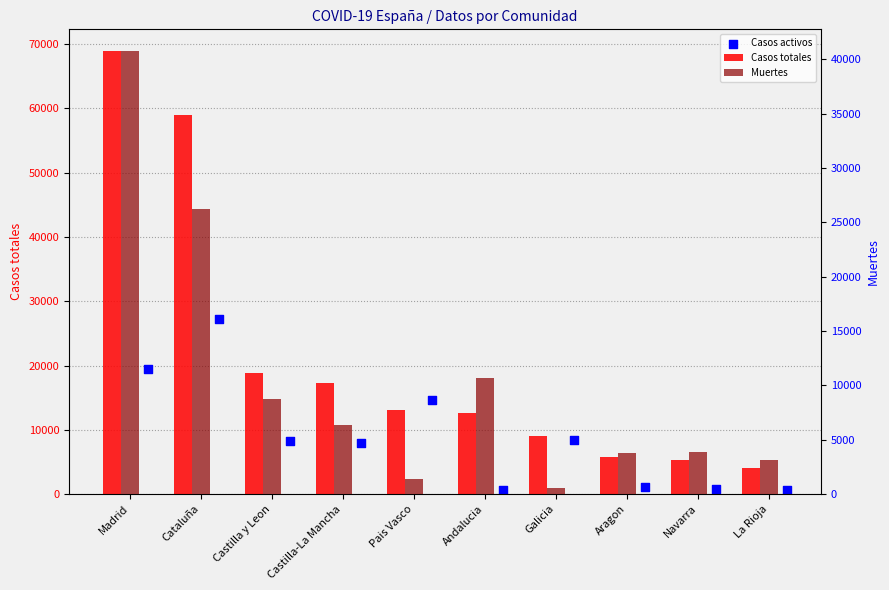

What are all the series names shown in the legend?

Casos totales, Casos activos, Muertes